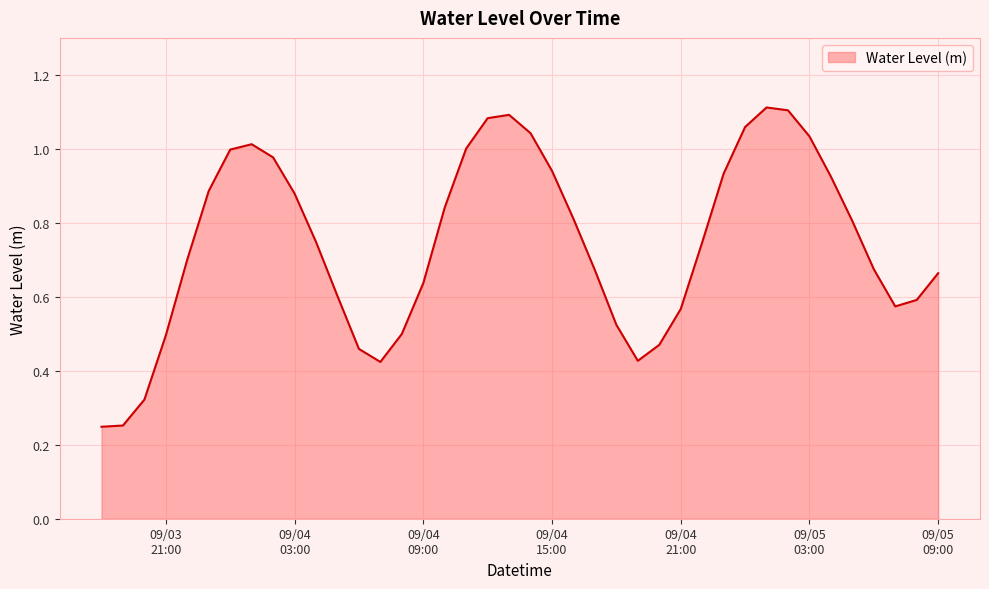

Reading left to right, list all the values displayed in this chart.

0.2	0.3	0.3	0.5	0.7	0.9	1.0	1.0	1.0	0.9	0.7	0.6	0.5	0.4	0.5	0.6	0.8	1.0	1.1	1.1	1.0	0.9	0.8	0.7	0.5	0.4	0.5	0.6	0.7	0.9	1.1	1.1	1.1	1.0	0.9	0.8	0.7	0.6	0.6	0.7